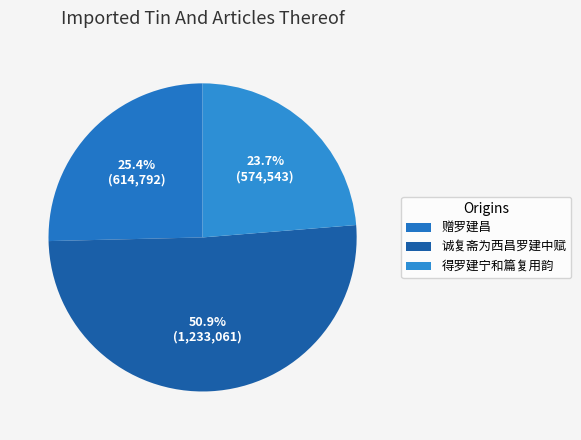

What percentage is the 赠罗建昌 slice, to the nearest percent?

25%